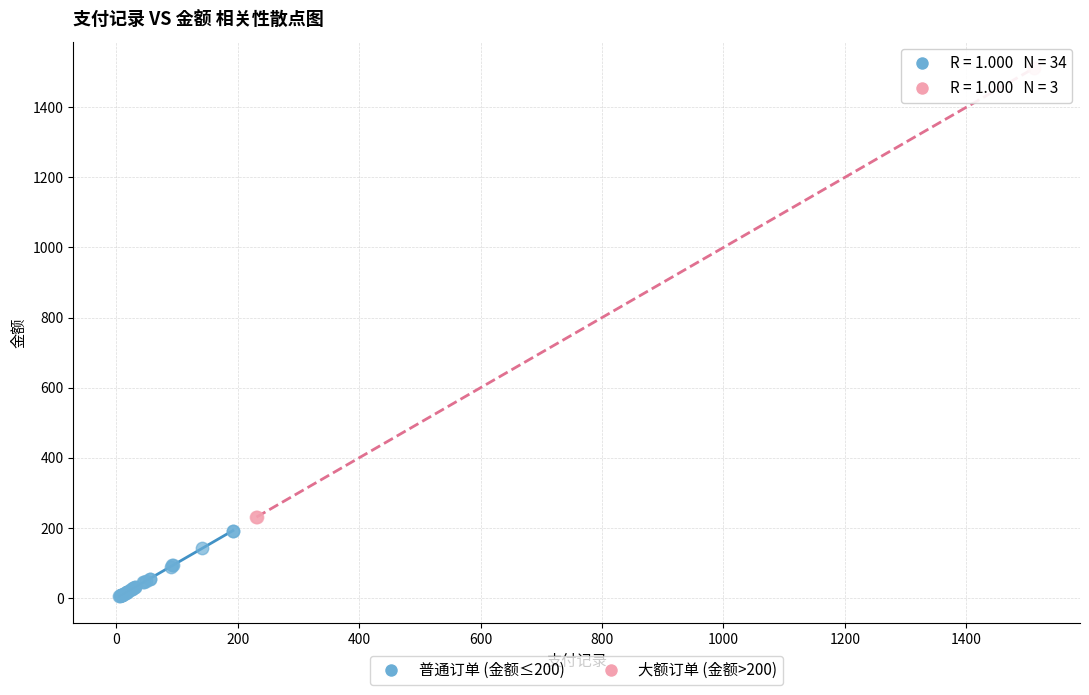

Which series reaches the maximum Y coordinate?

大额订单 (金额>200)